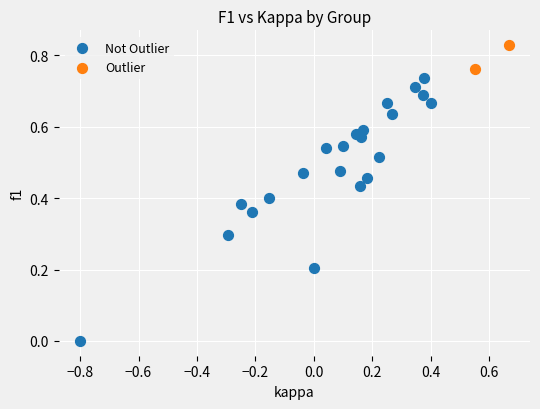

Which series reaches the minimum Y coordinate?

Not Outlier